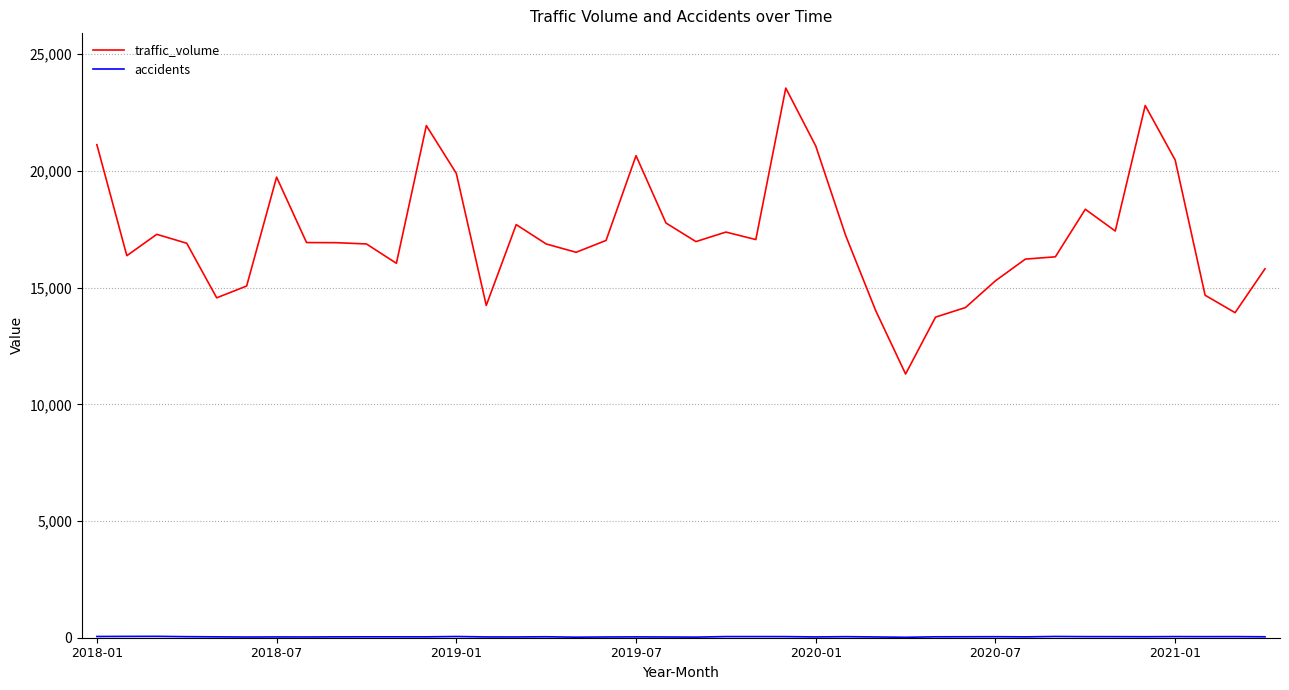

What is the maximum value shown in the chart?

23551